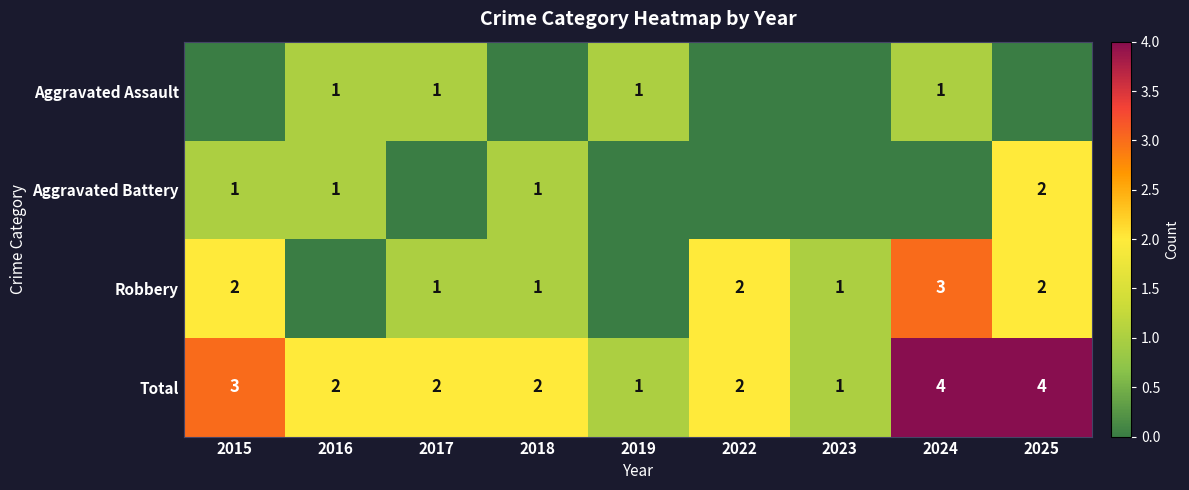

Which label corresponds to the largest value in the chart?

2024